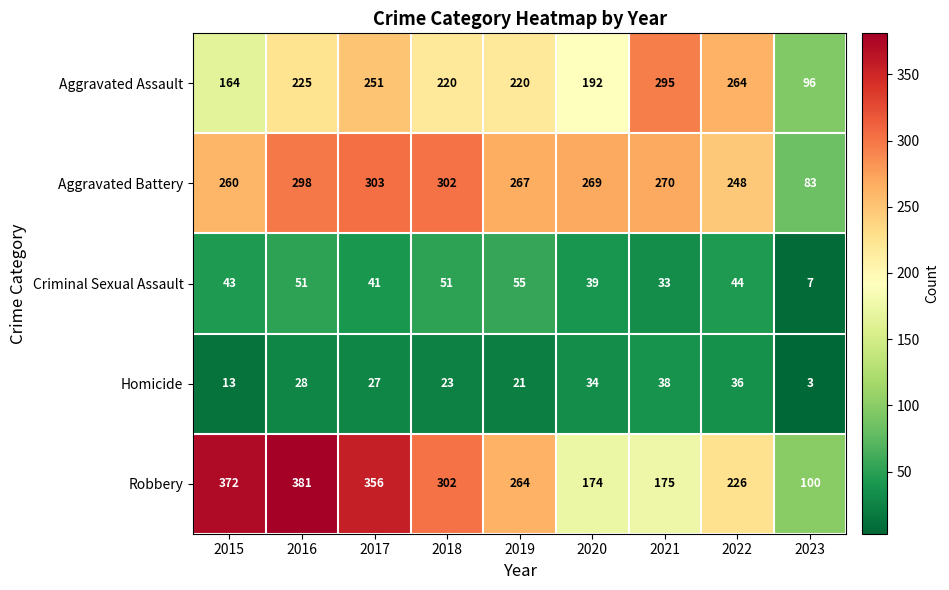

At which category does the chart reach its minimum across all series?

2023